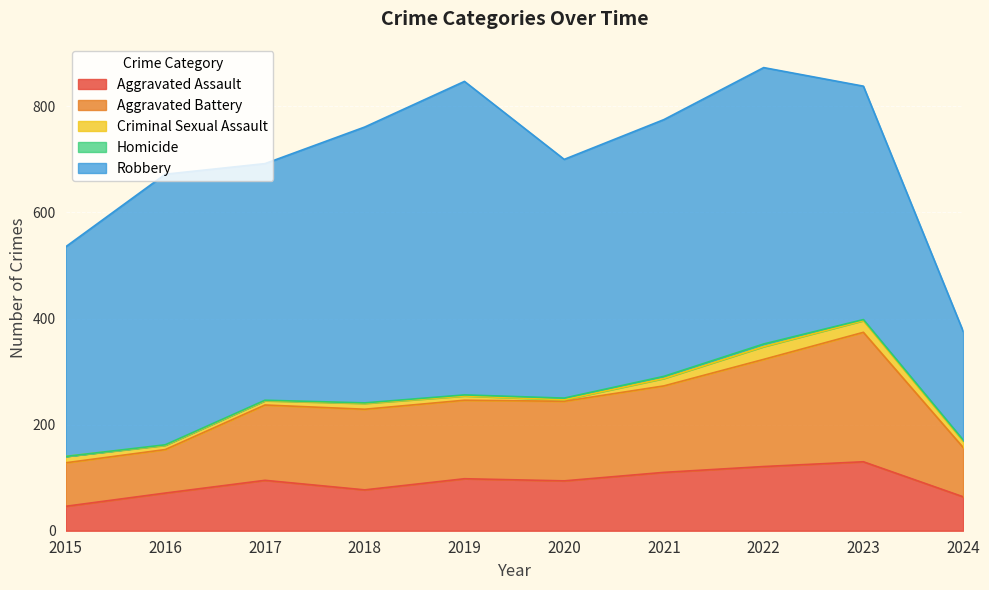

In Aggravated Battery, how many points are lower than both neighbors (excluding endpoints)?

1